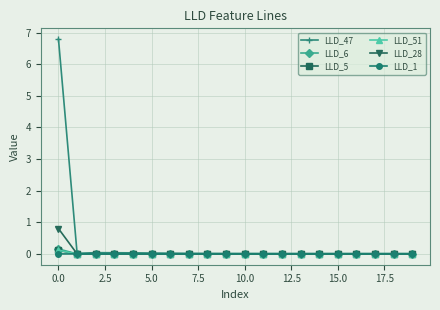

What is the maximum value for LLD_6?

0.2